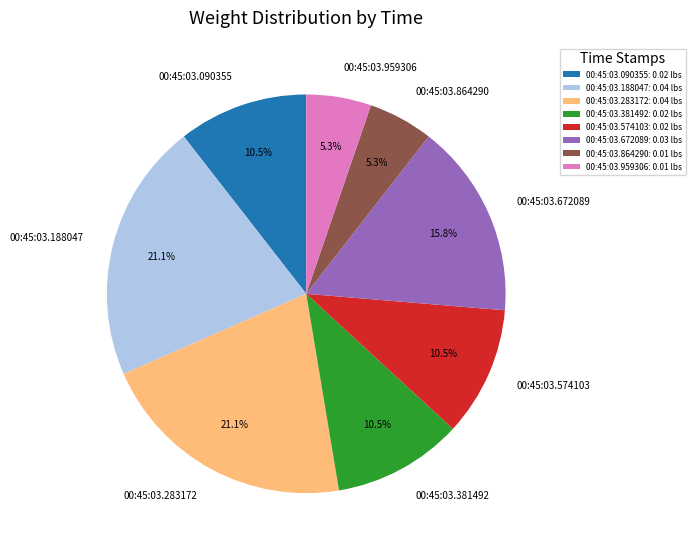

How many segments does this pie chart have?

8